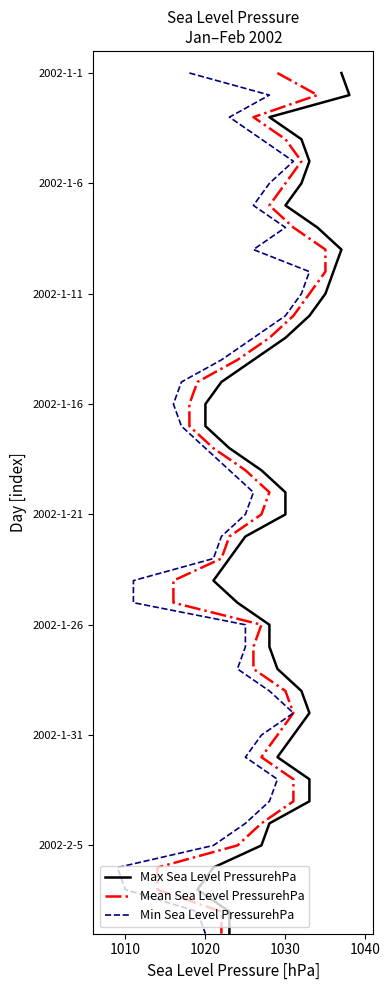

Between 16 and 1030, which is larger?

1030